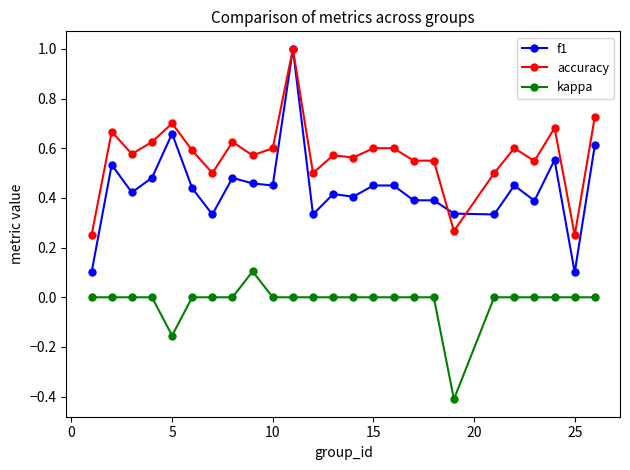

What is the smallest value displayed?

-0.4